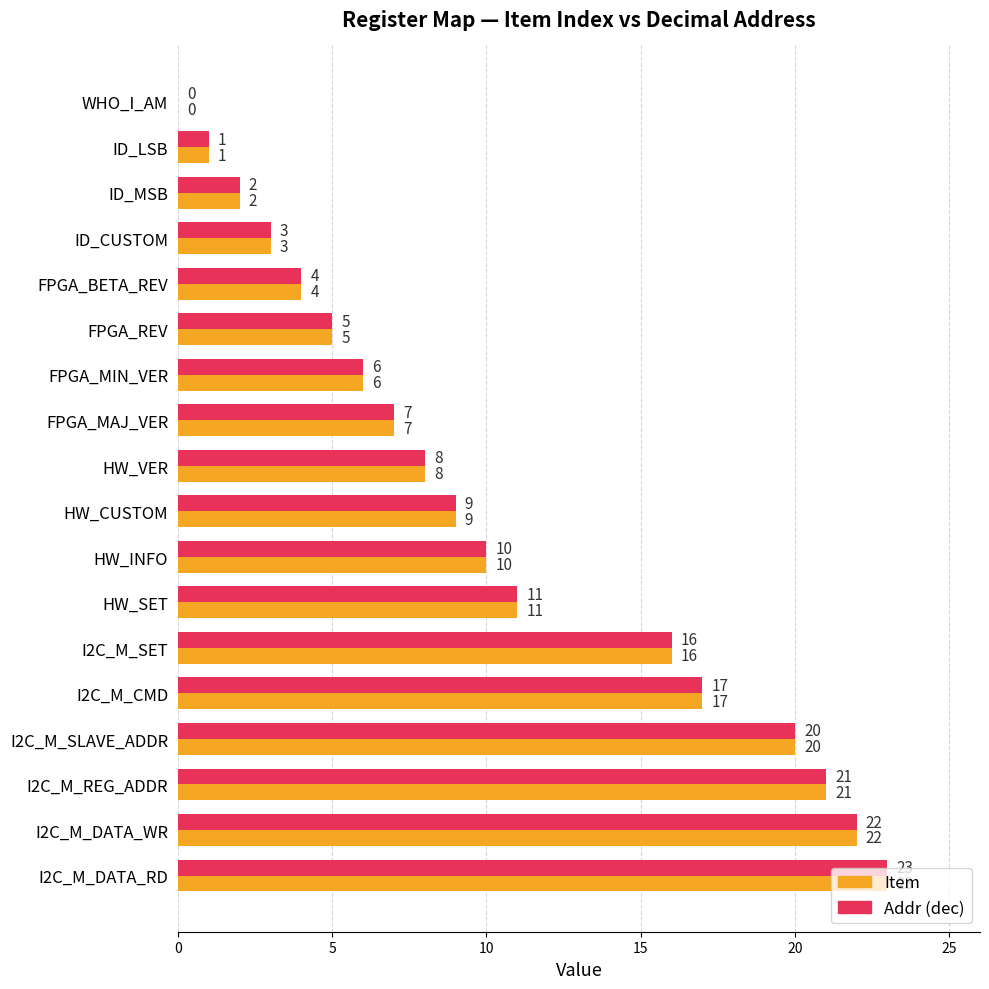

What are all the series names shown in the legend?

Item, Addr (dec)